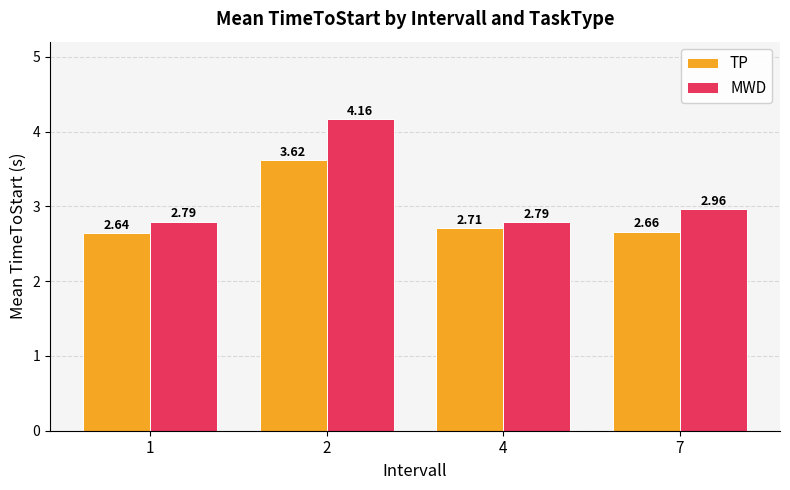

Is it true that MWD equals 1.2 at 4?

False